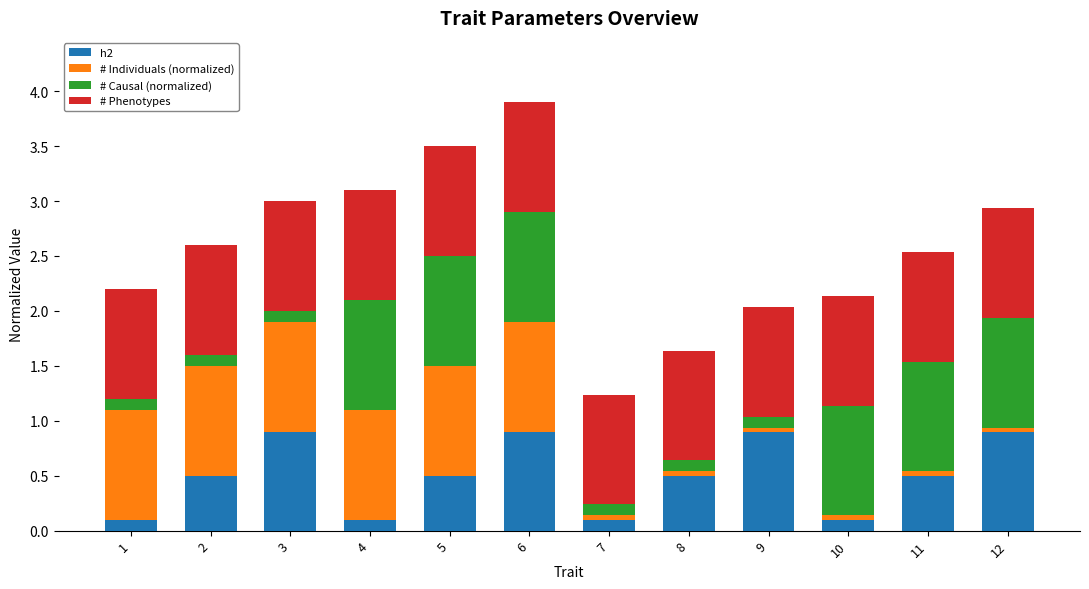

What is the difference between the maximum and minimum values in the h2 series?

0.8